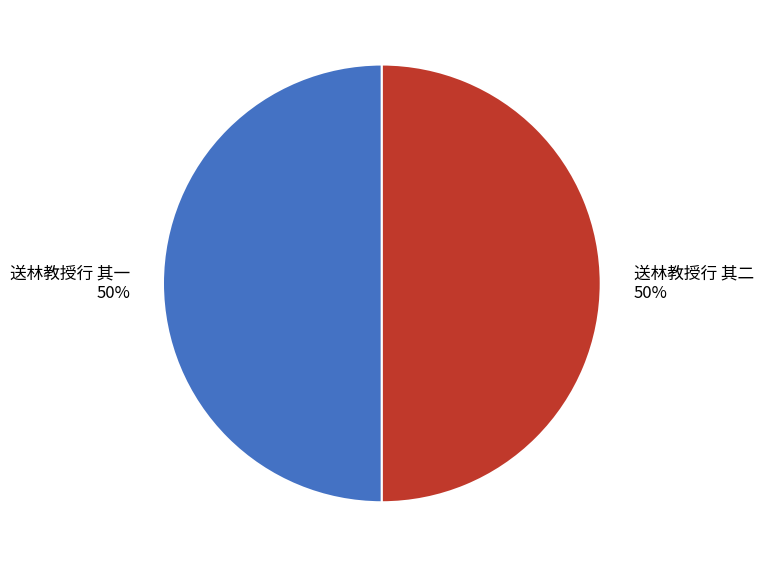

How many segments does this pie chart have?

2